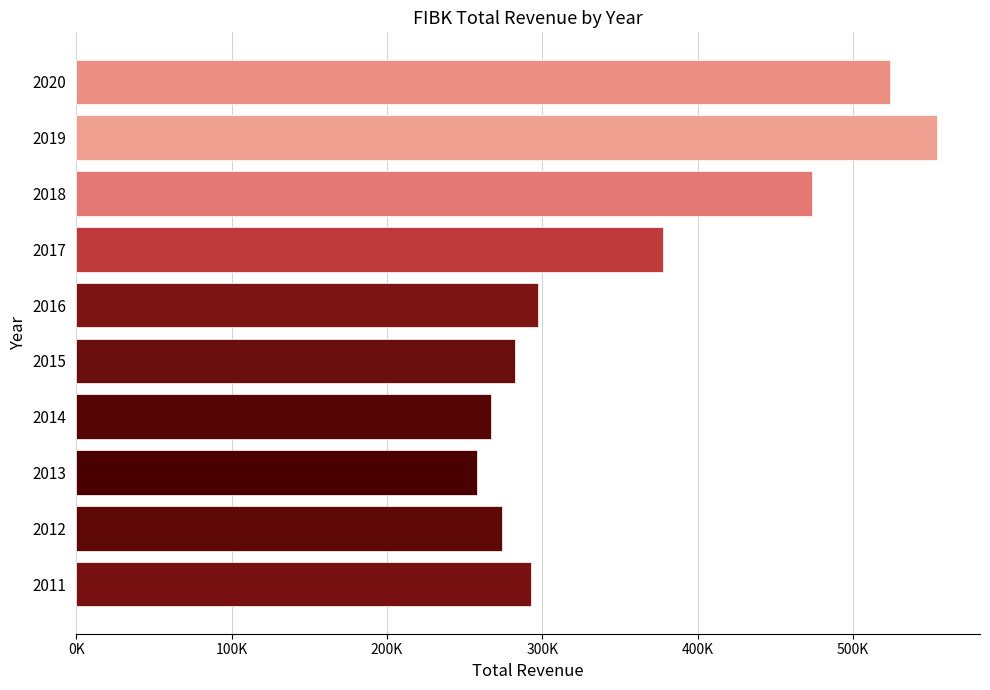

Are the bars horizontal?

Yes